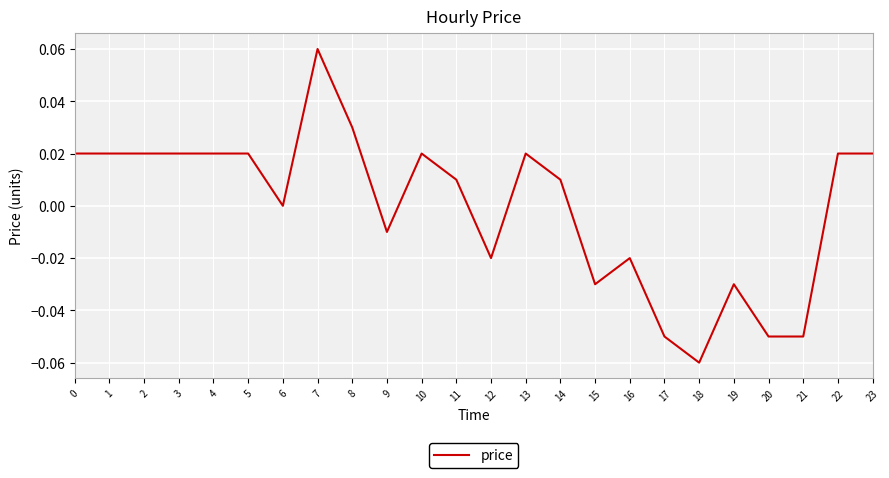

Which label corresponds to the largest value in the chart?

7